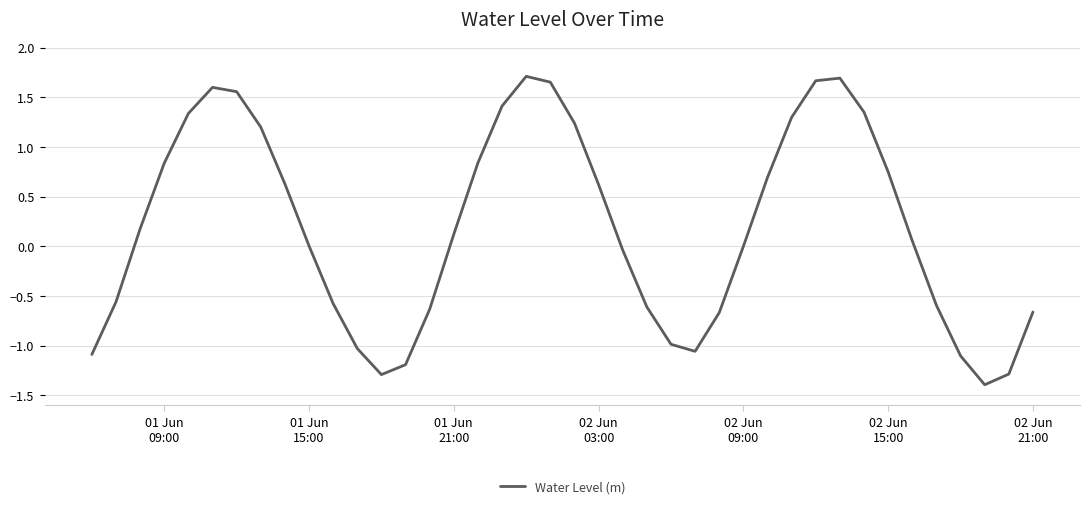

What is the smallest value displayed?

-1.4